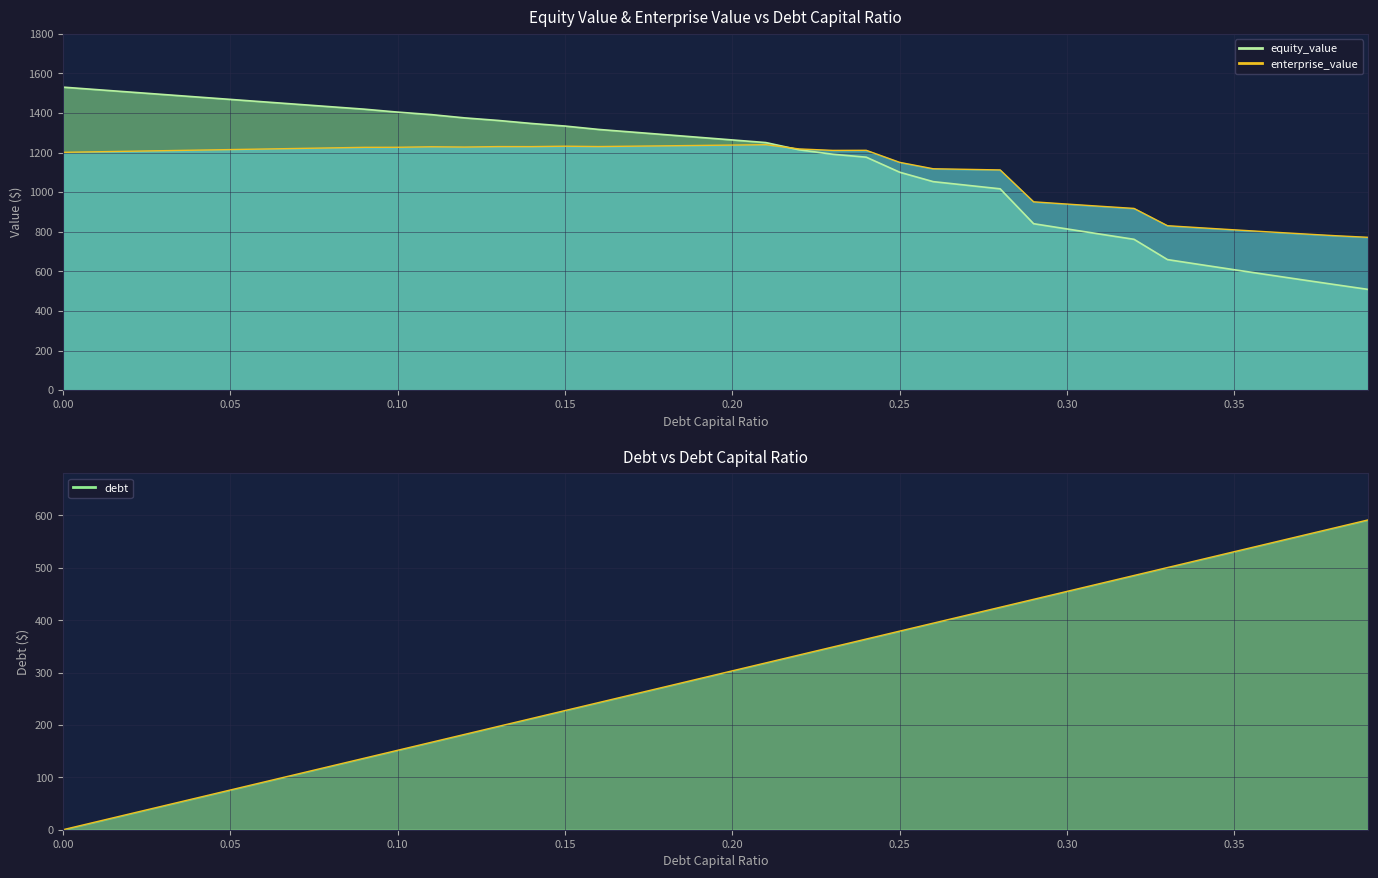

Is the value of enterprise_value at 0.23 greater than the value of debt_capital at 0.15?

Yes